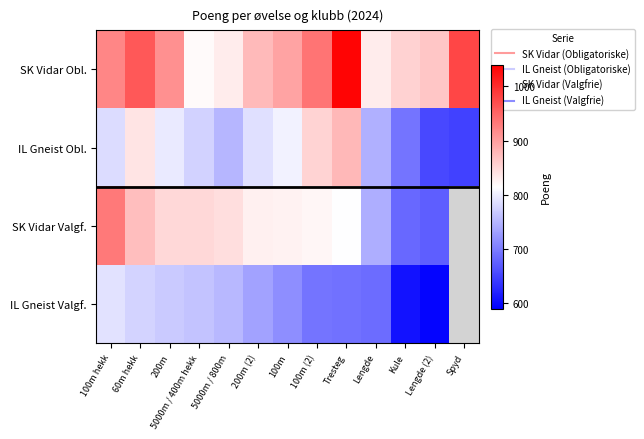

The SK Vidar Obl. series shows 820.0 at 5000m / 400m hekk. True or false?

True